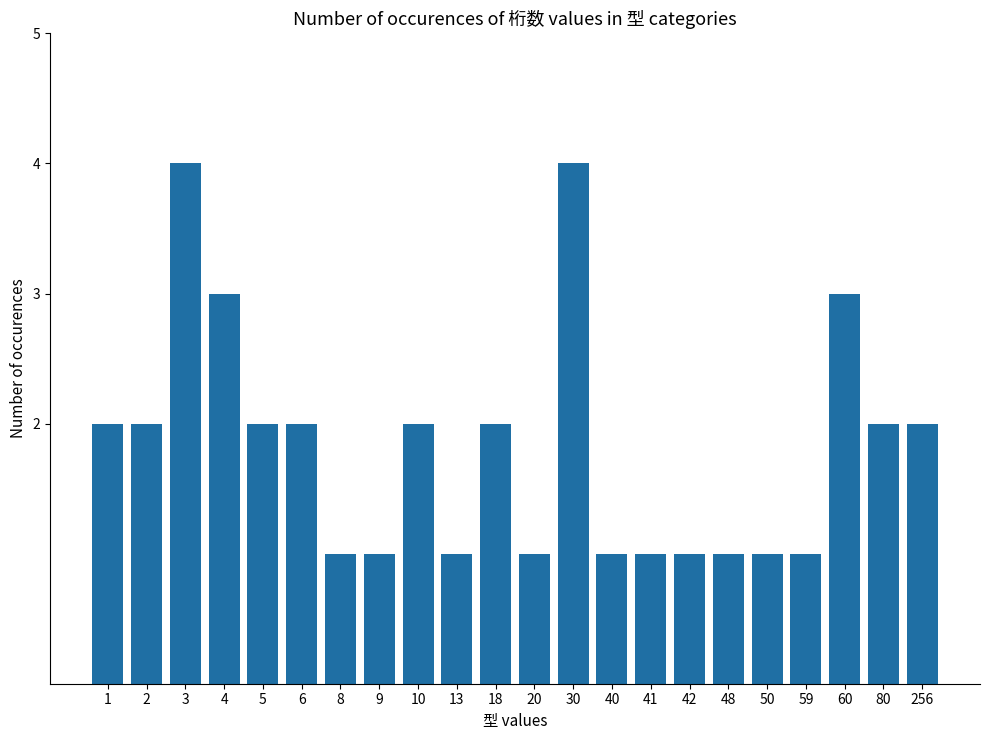

Is it true that the value at 5 is 3?

False